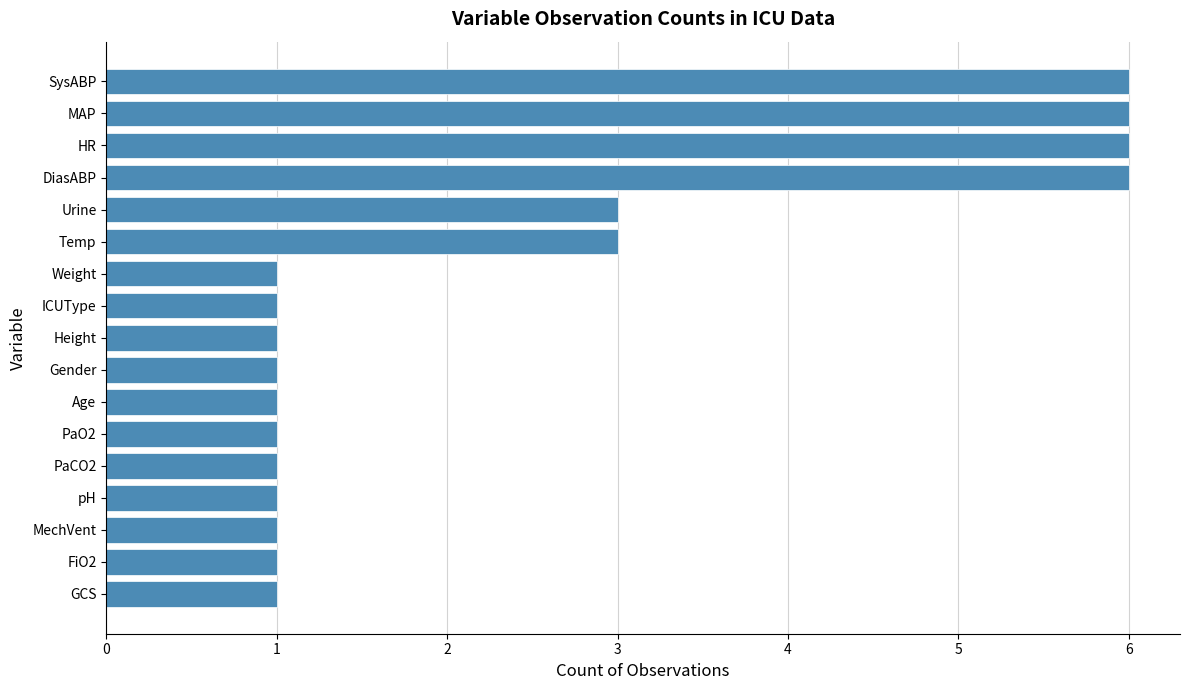

Reading bottom to top, list all the values displayed in this chart.

1	1	1	1	1	1	1	1	1	1	1	3	3	6	6	6	6